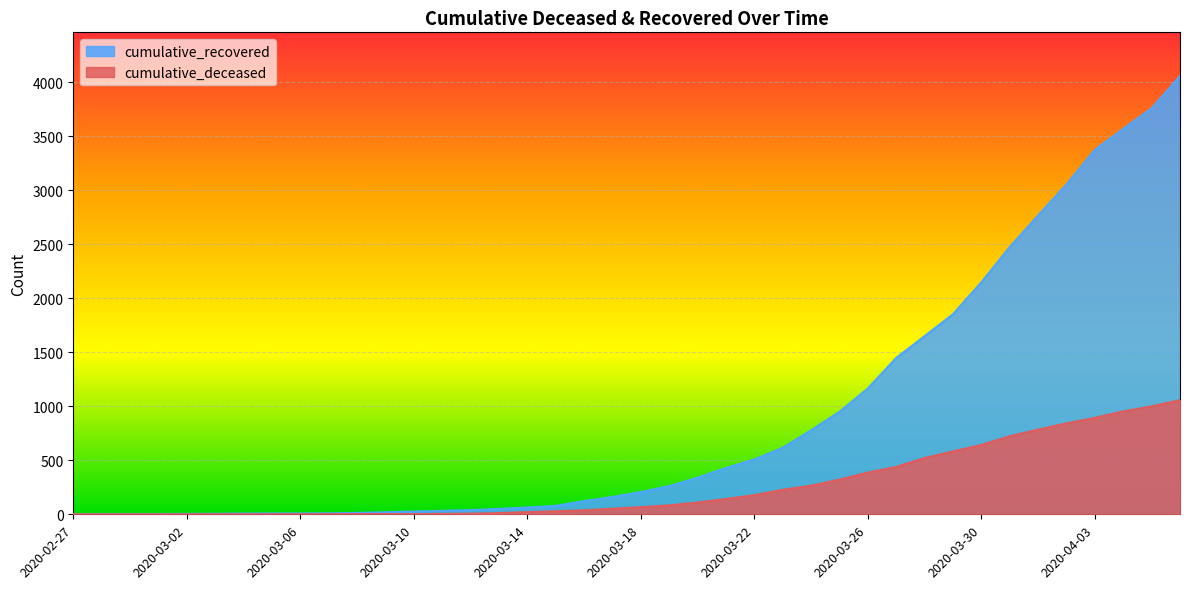

True or false: cumulative_deceased and cumulative_recovered cross at least once.

False